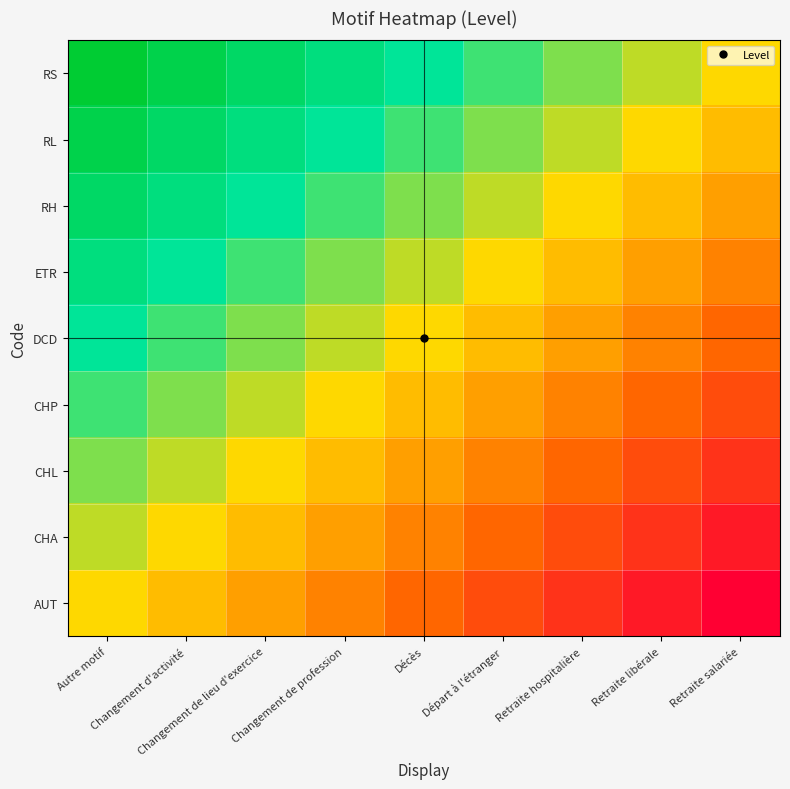

Which series has the largest total across all categories?

RS